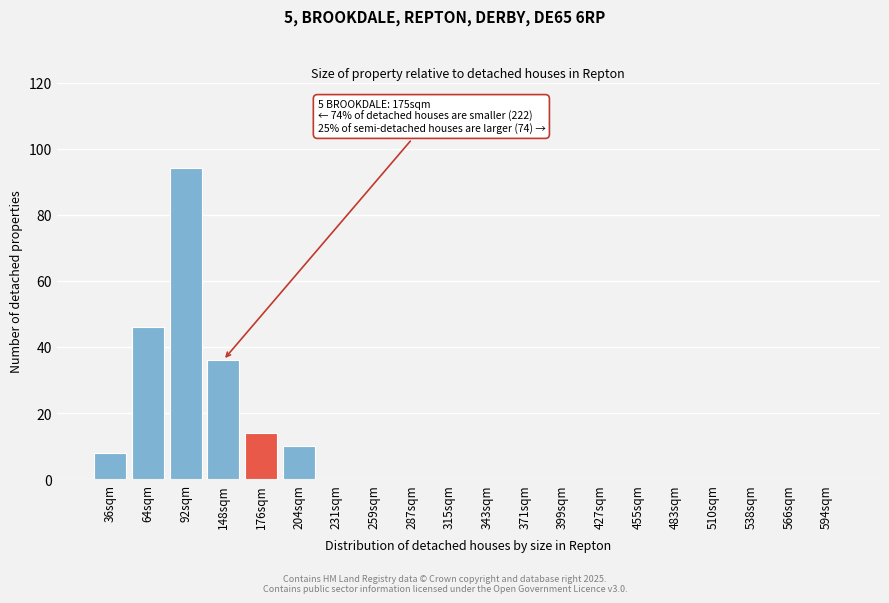

Reading right to left, transcribe all the data shown in this chart.

594sqm=0	566sqm=0	538sqm=0	510sqm=0	483sqm=0	455sqm=0	427sqm=0	399sqm=0	371sqm=0	343sqm=0	315sqm=0	287sqm=0	259sqm=0	231sqm=0	204sqm=10	176sqm=14	148sqm=36	92sqm=94	64sqm=46	36sqm=8